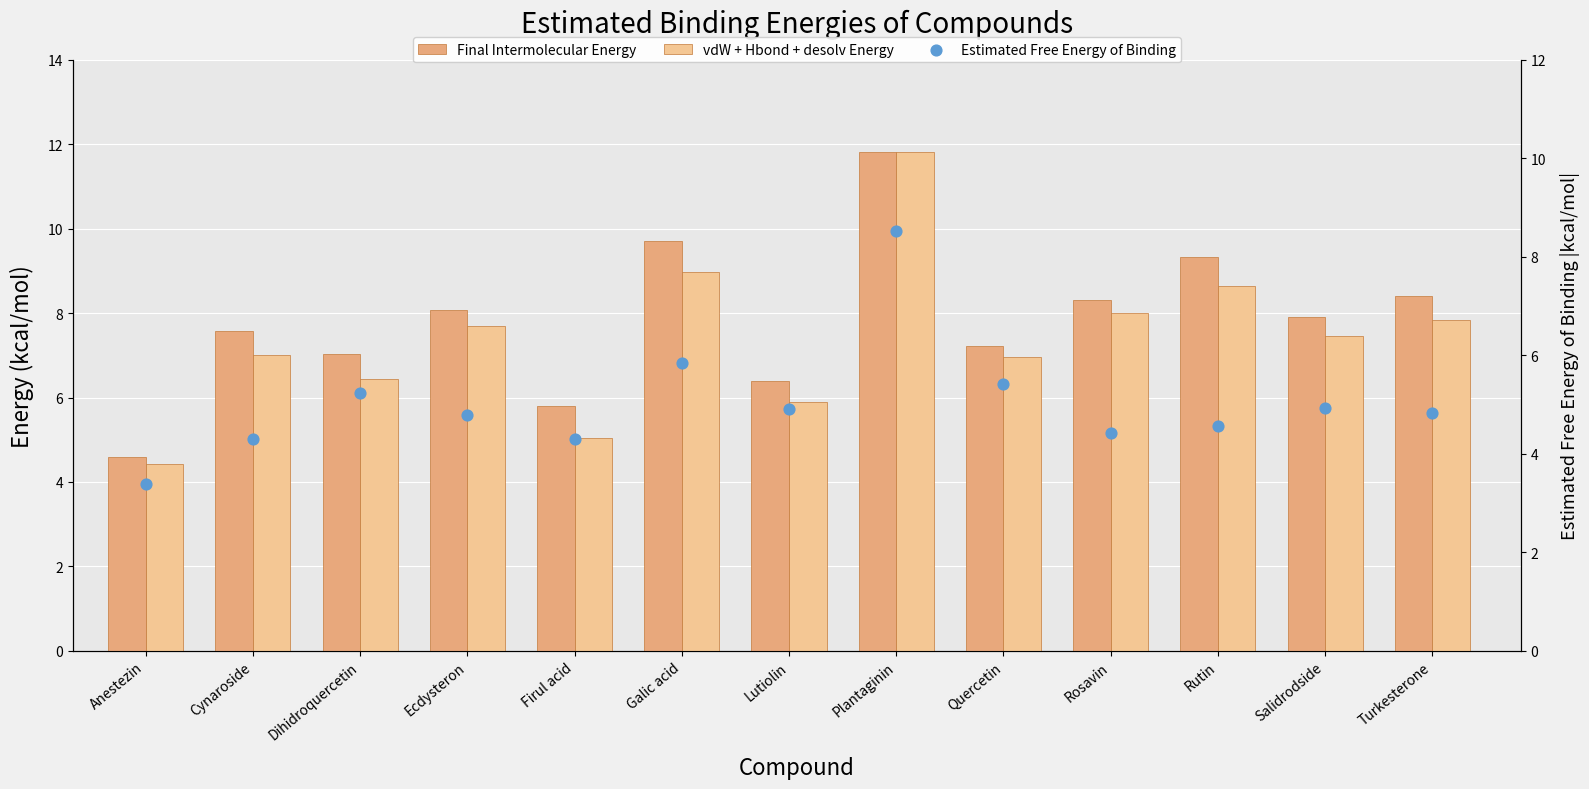

At which category is the sum across all series the highest?

Plantaginin